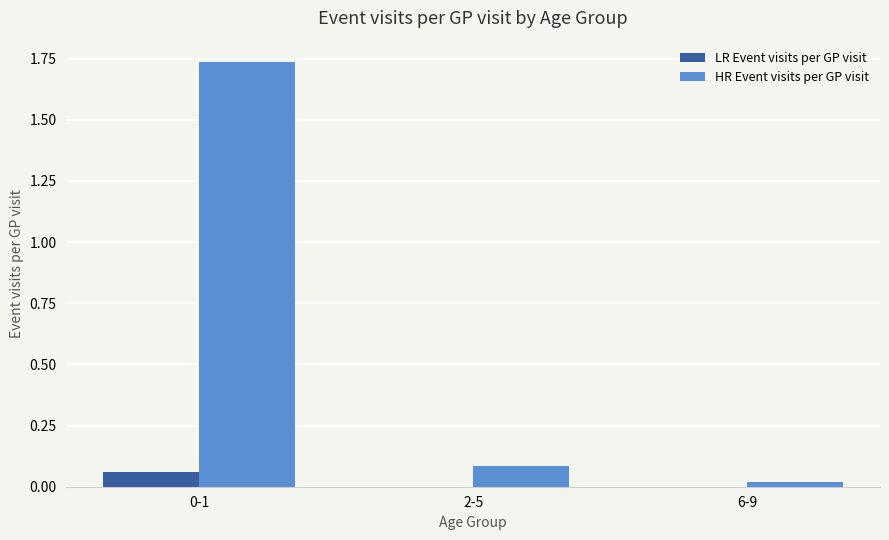

How many groups of bars are there?

3